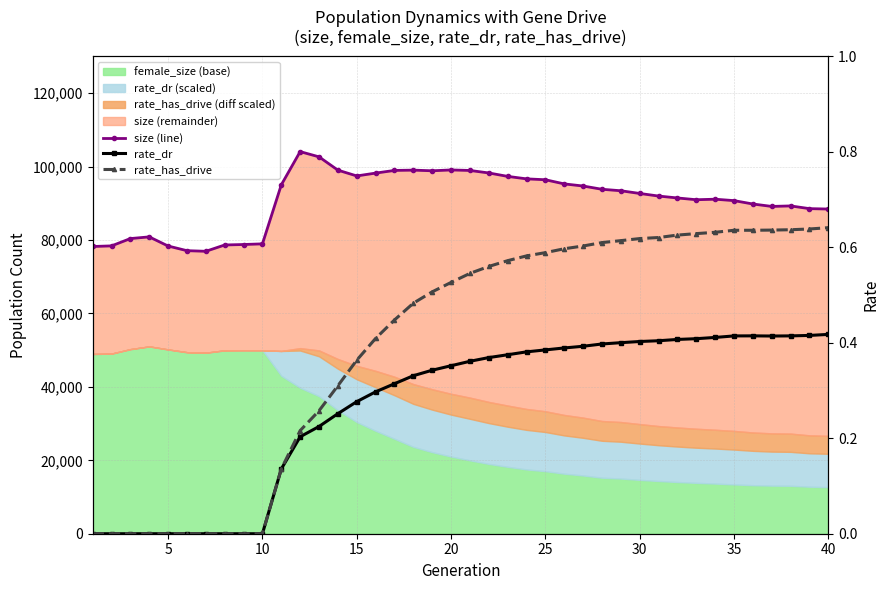

What is the greatest value displayed?

104088.0